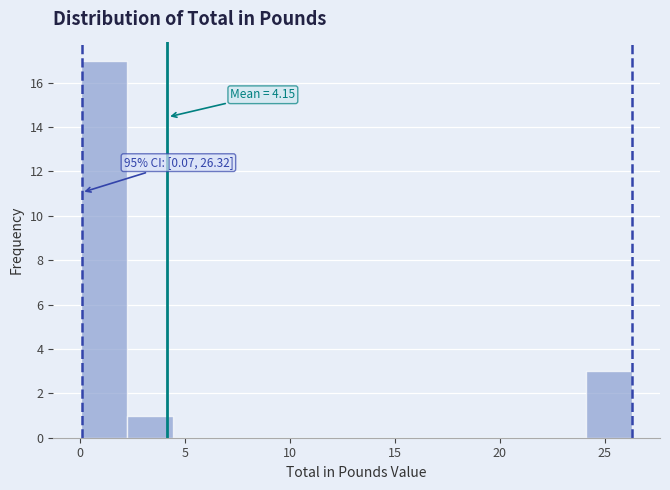

Over which range of the x-axis is the bar tallest?

0.0 to 2.0